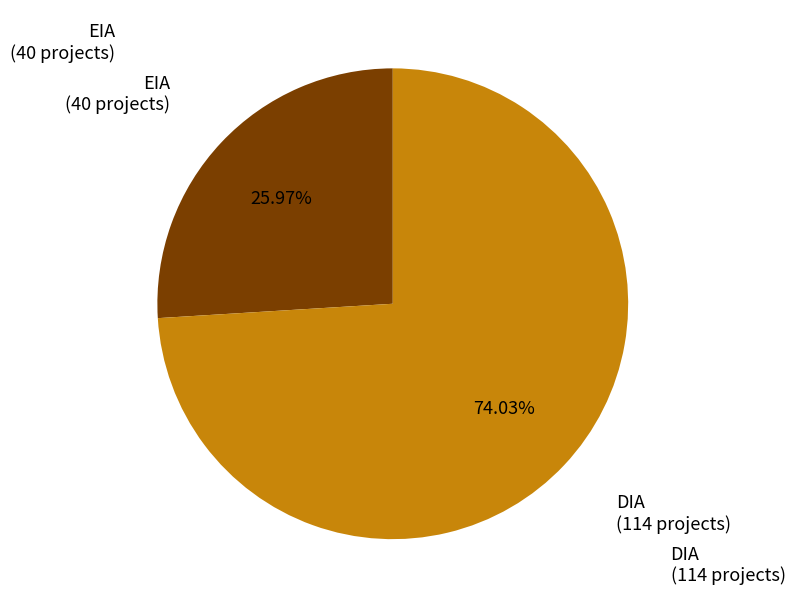

Does any single category account for the majority?

Yes